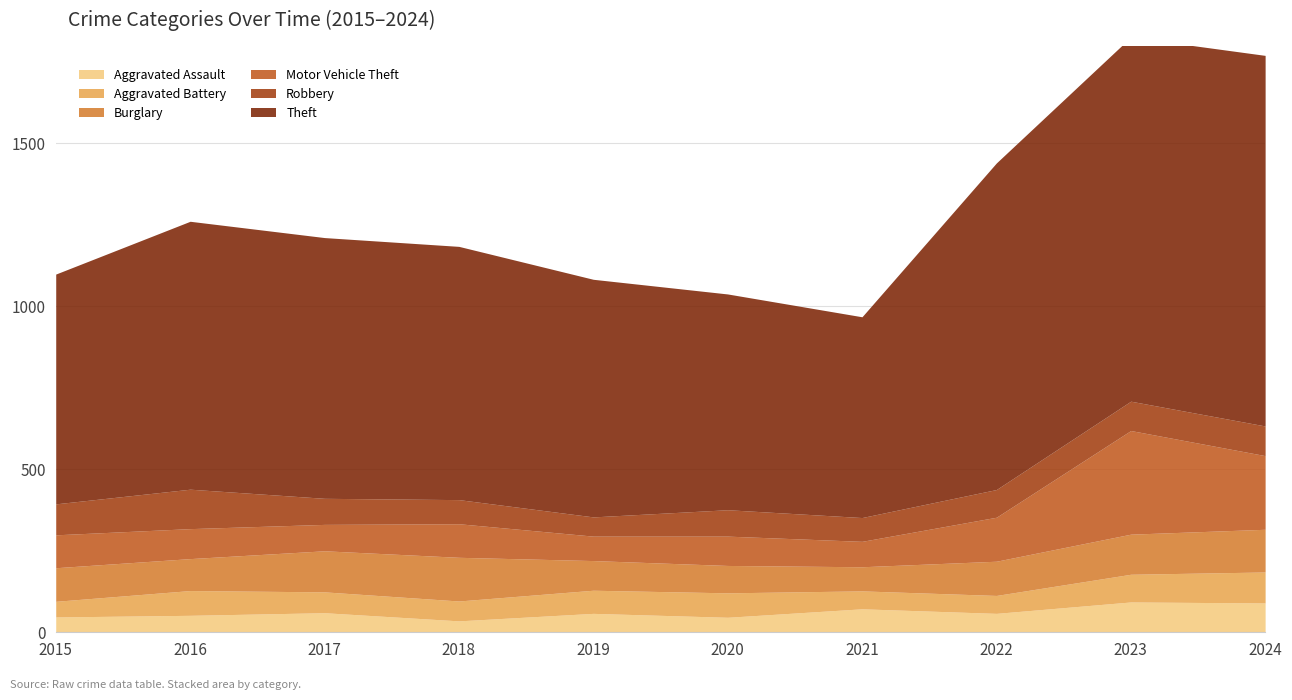

At how many categories does at least one series exceed 1023?

2